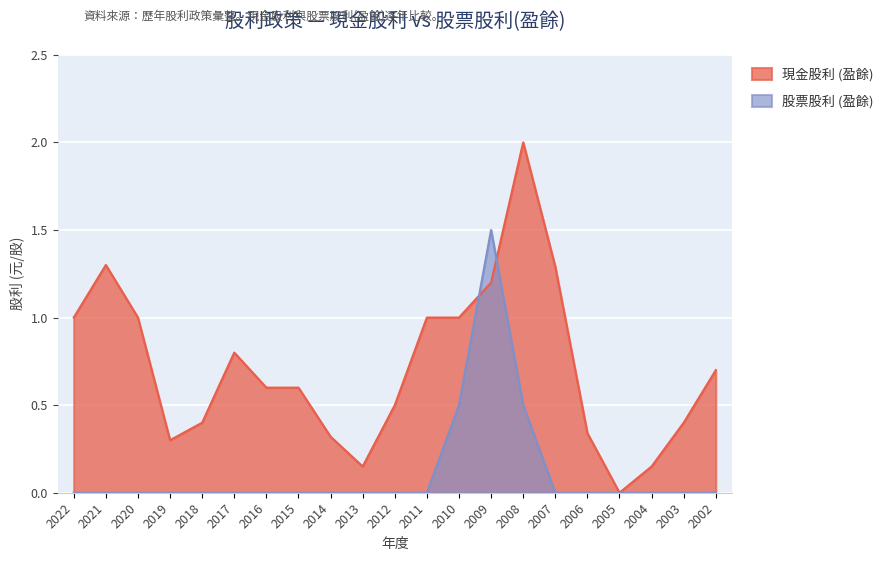

Does the chart display data point markers on the line(s)?

No